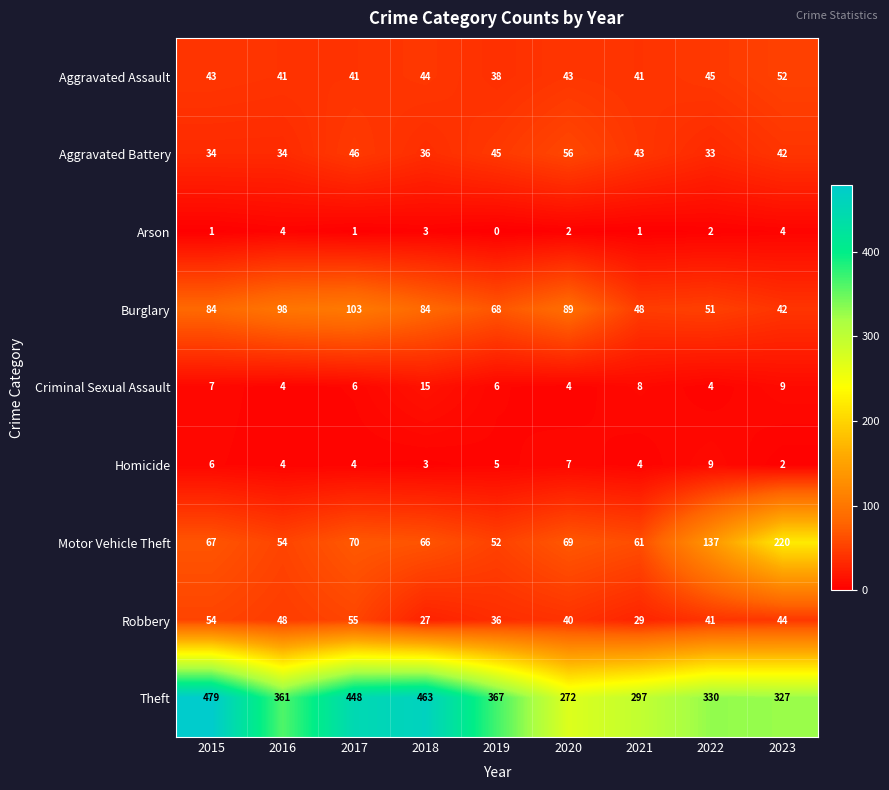

How many data points does each series have?

9